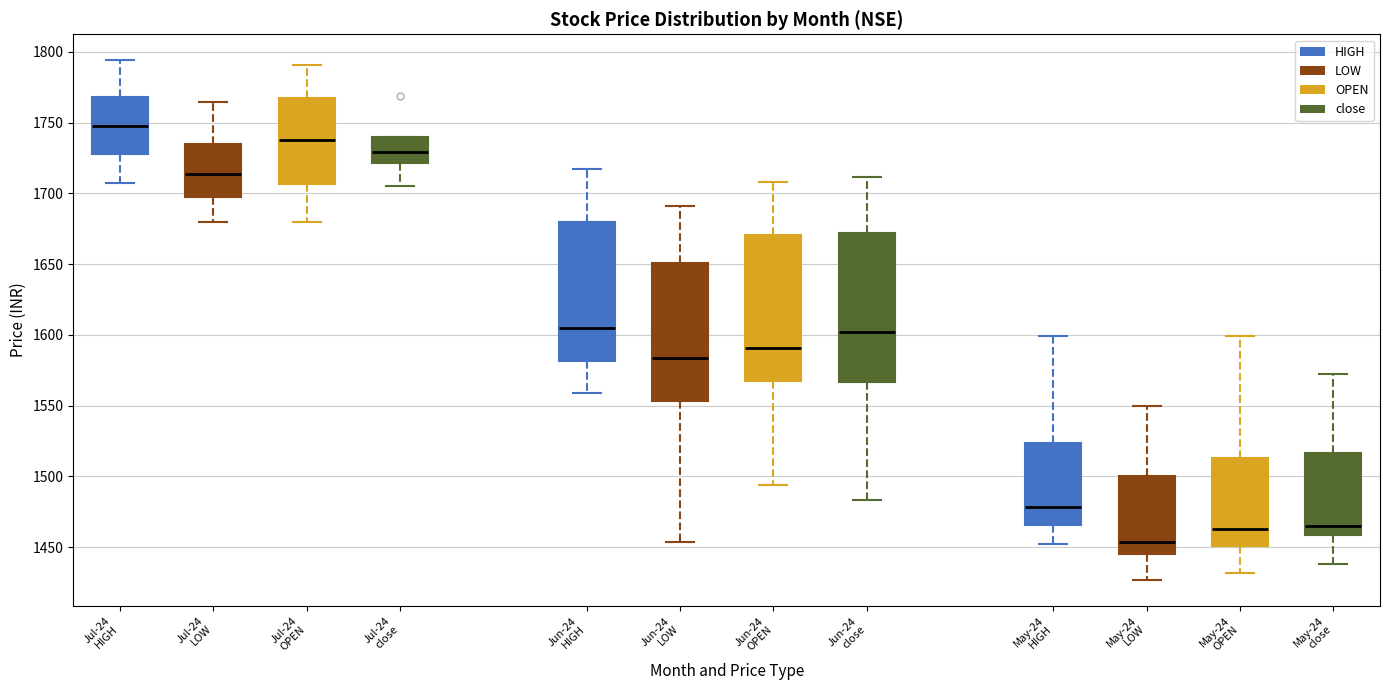

Reading left to right, read every box against the y-axis: the position of its median line, the range the box covers, and the ends of its whiskers. The values are not printed on the chart, so give them approximately, as read against the axis.

Jul-24 HIGH: median 1745, box 1730 to 1770, whiskers 1705 to 1795
Jul-24 LOW: median 1715, box 1695 to 1735, whiskers 1680 to 1765
Jul-24 OPEN: median 1735, box 1705 to 1770, whiskers 1680 to 1790
Jul-24 close: median 1730, box 1720 to 1740, whiskers 1705 to 1740
Jun-24 HIGH: median 1605, box 1580 to 1680, whiskers 1560 to 1715
Jun-24 LOW: median 1585, box 1555 to 1650, whiskers 1455 to 1690
Jun-24 OPEN: median 1590, box 1565 to 1670, whiskers 1495 to 1710
Jun-24 close: median 1600, box 1565 to 1670, whiskers 1485 to 1710
May-24 HIGH: median 1480, box 1465 to 1525, whiskers 1450 to 1600
May-24 LOW: median 1455, box 1445 to 1500, whiskers 1425 to 1550
May-24 OPEN: median 1465, box 1450 to 1515, whiskers 1430 to 1600
May-24 close: median 1465, box 1460 to 1515, whiskers 1440 to 1570